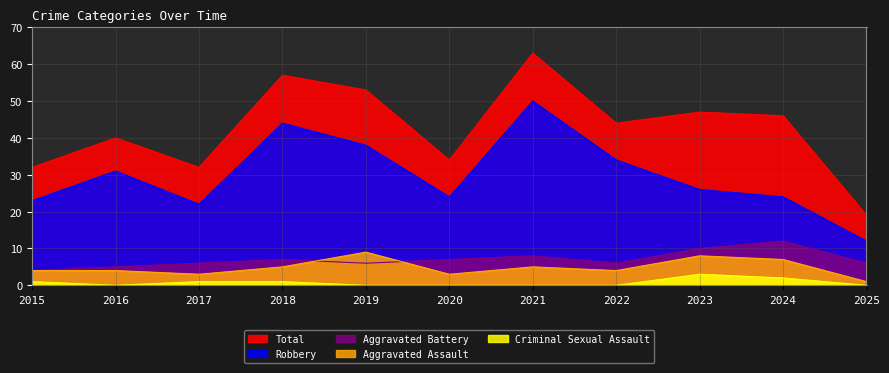

Is it true that Total equals 34 at 2020?

True